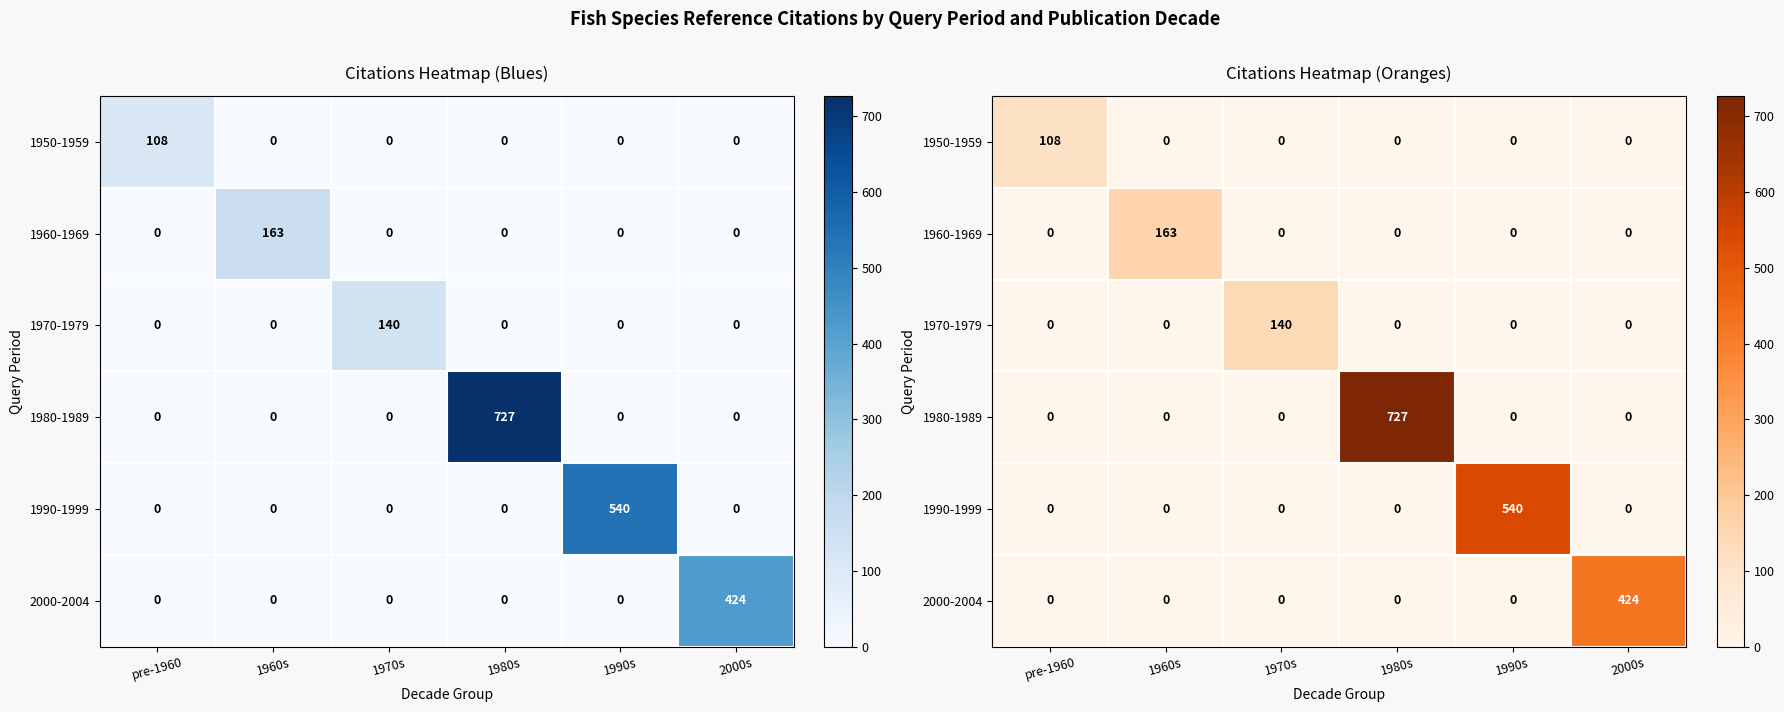

The value of 1960-1969 at pre-1960 is 0. True or false?

True